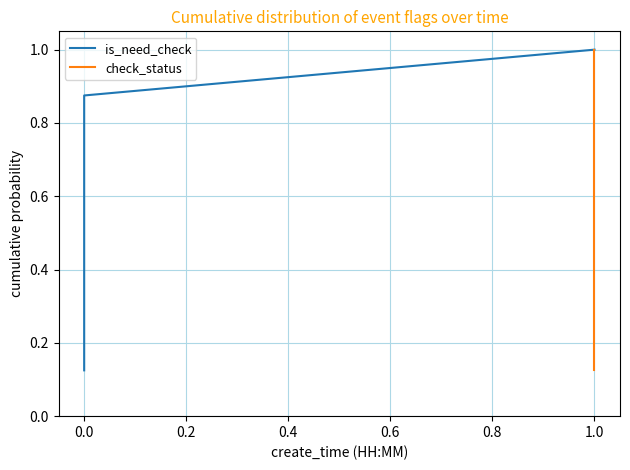

At how many categories does at least one series exceed 0?

8